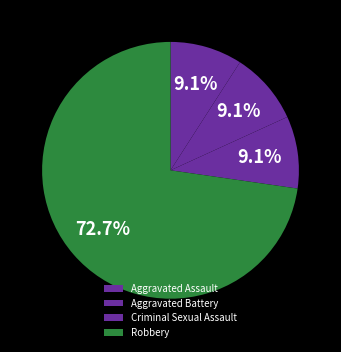

How many slices are in this pie chart?

4